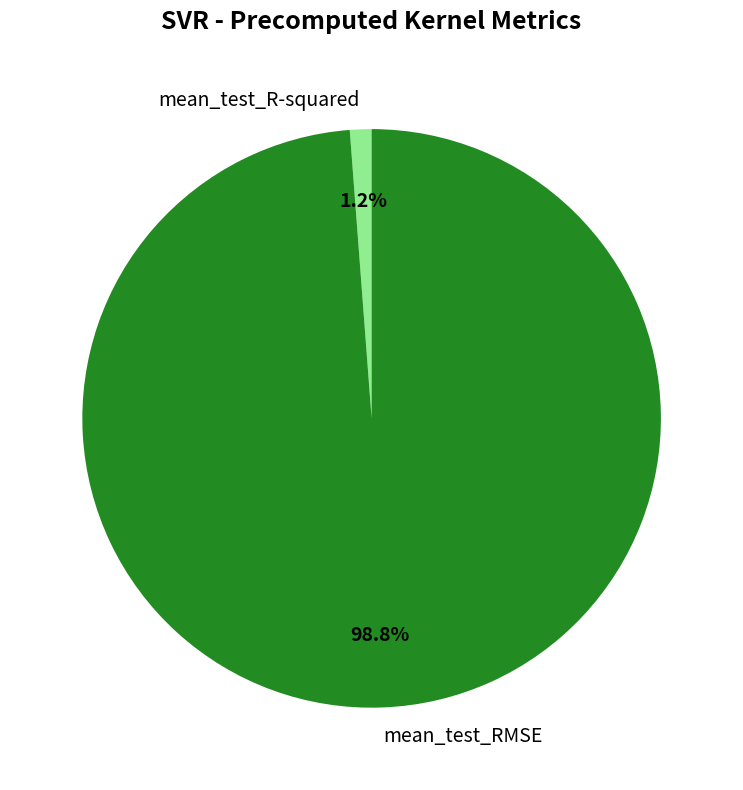

To the nearest percent, what is the difference between the mean_test_R-squared and mean_test_RMSE slice percentages?

98%